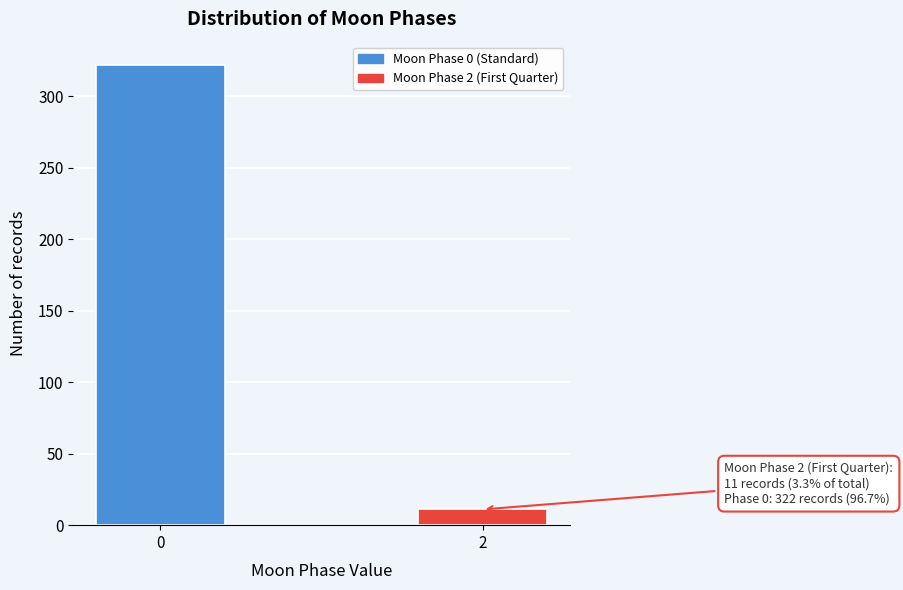

Reading right to left, list all the values displayed in this chart.

2=11	0=322